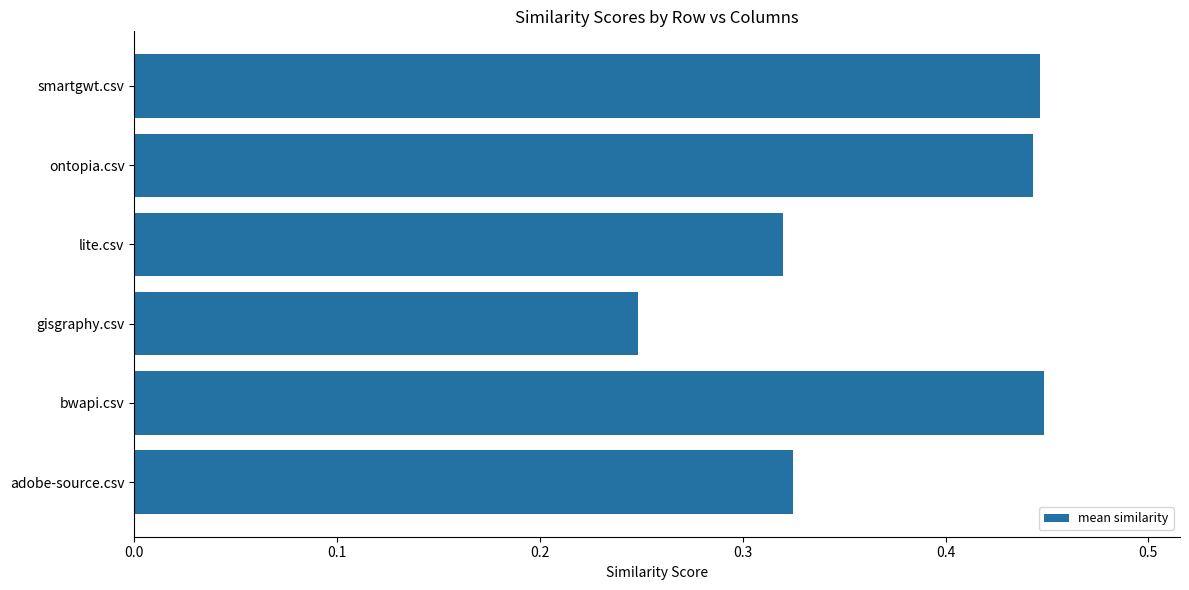

The chart shows a value of 0.2 at smartgwt.csv. True or false?

False